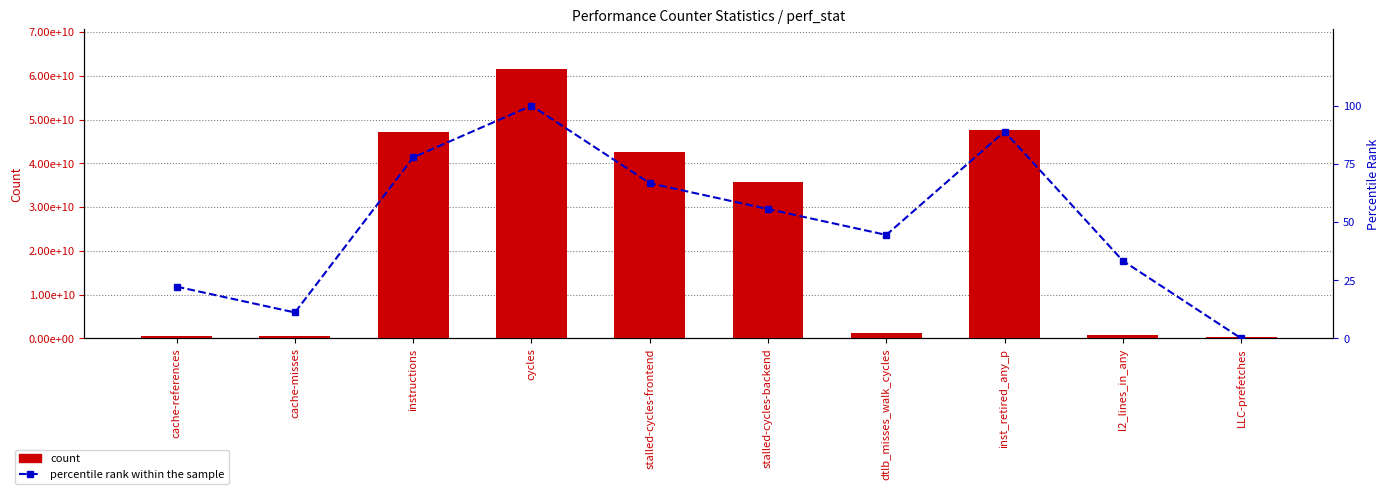

How many distinct data groups are displayed?

2